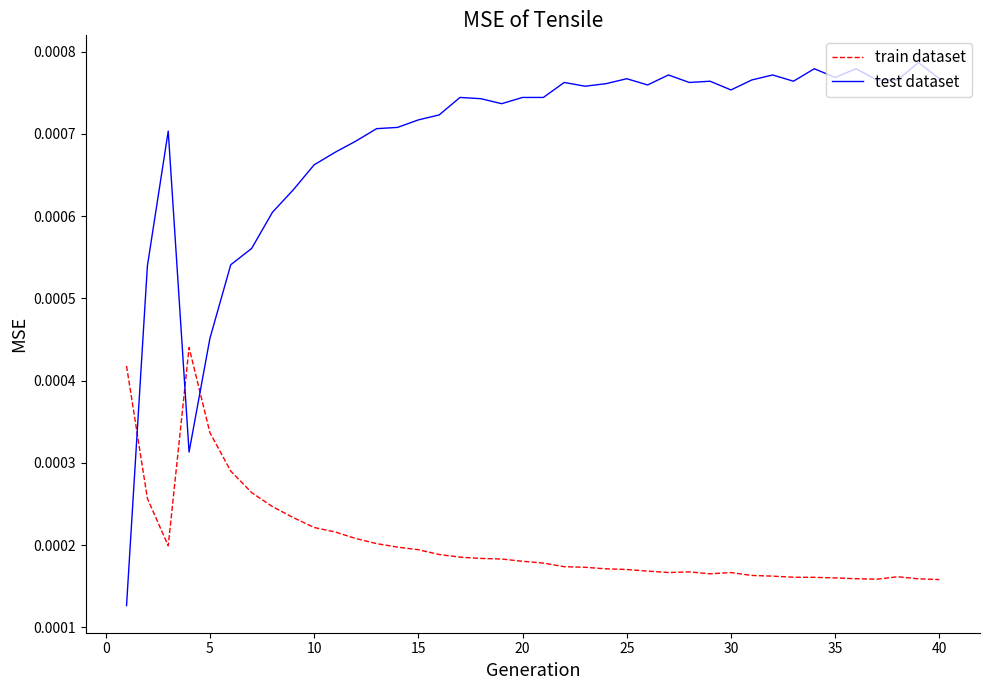

How many train dataset values are between 0 and 1?

40